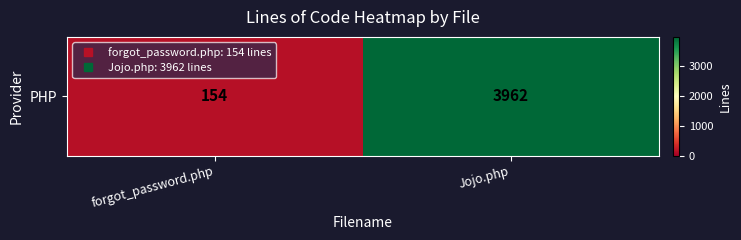

What is the sum of the values at Jojo.php and forgot_password.php?

4116